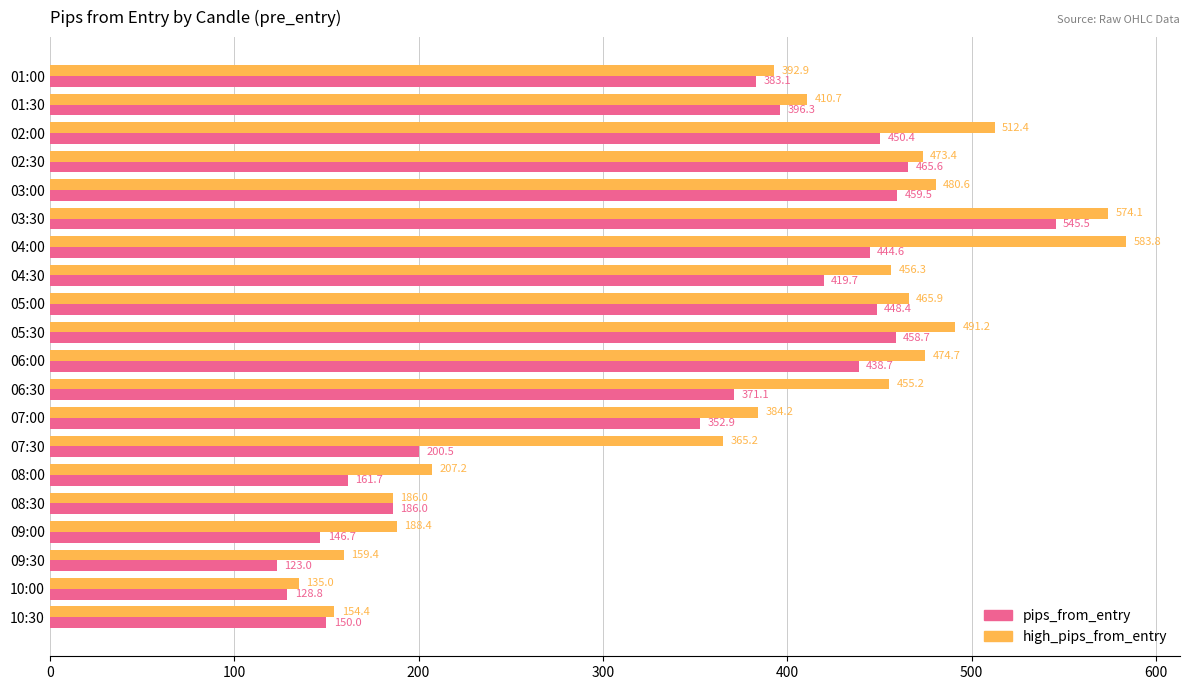

Is the value of pips_from_entry at 07:00 greater than the value of high_pips_from_entry at 06:00?

No